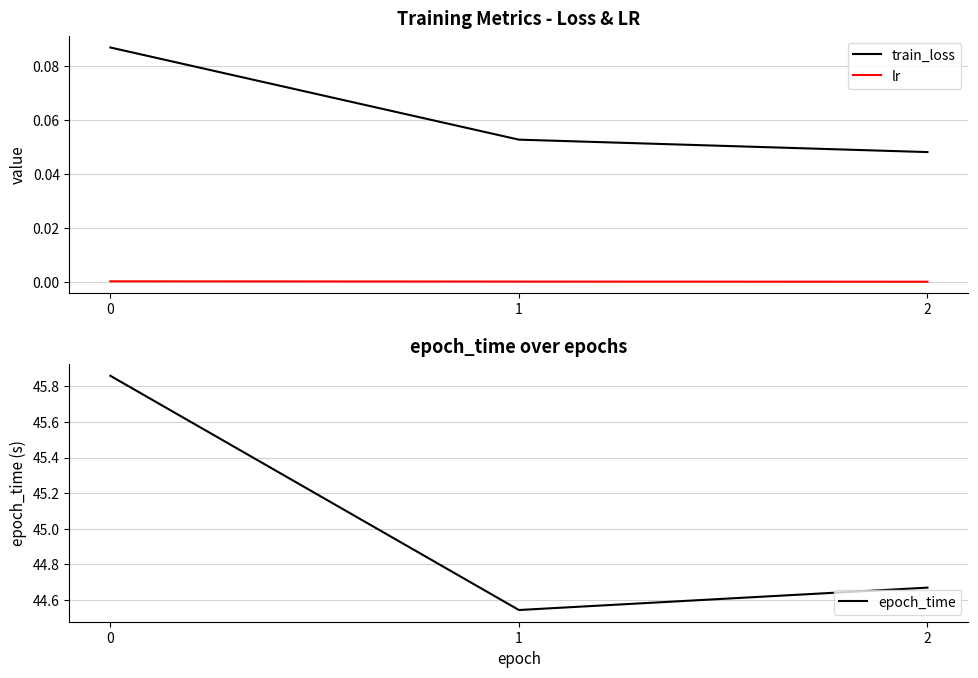

What is the difference between the highest and lowest values at 1?

44.5